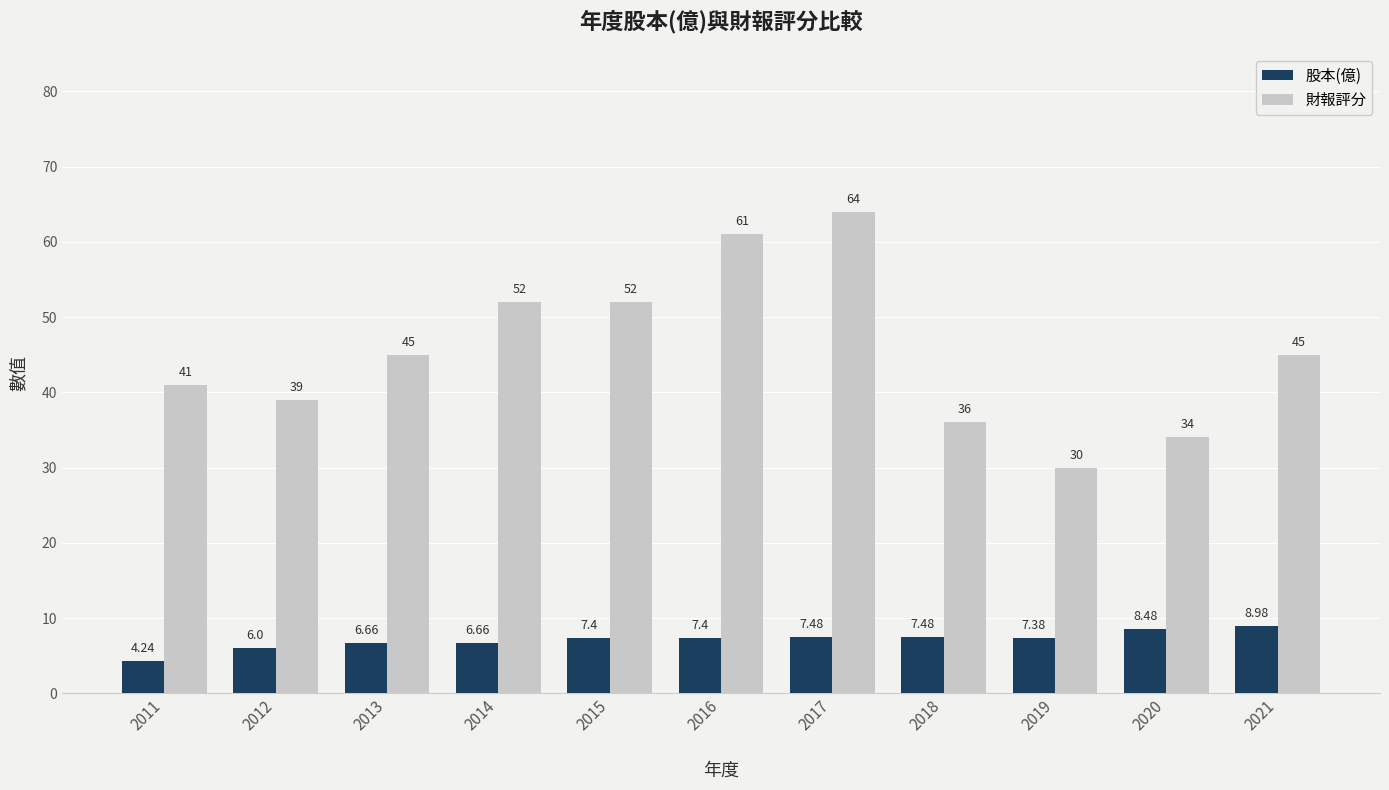

Which series changed the most between 2011 and 2020?

財報評分